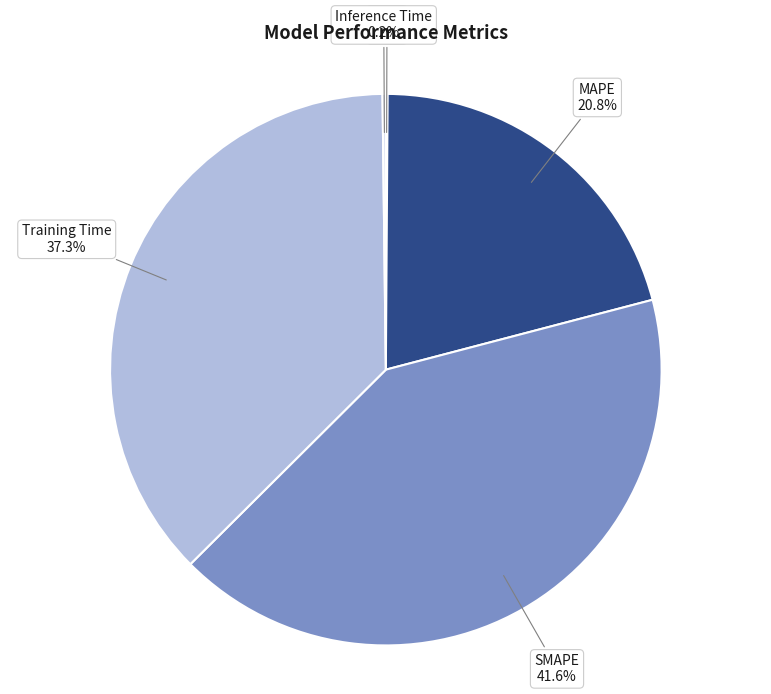

What percentage is NOT represented by MAPE?

79.2%